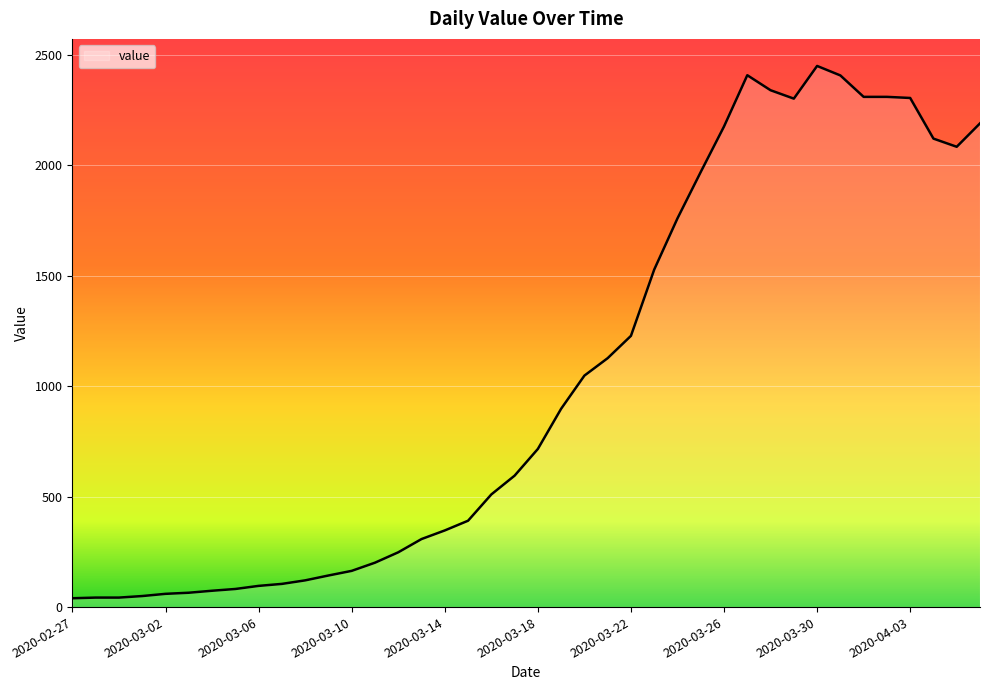

What is the difference between the maximum and second lowest values?

2407